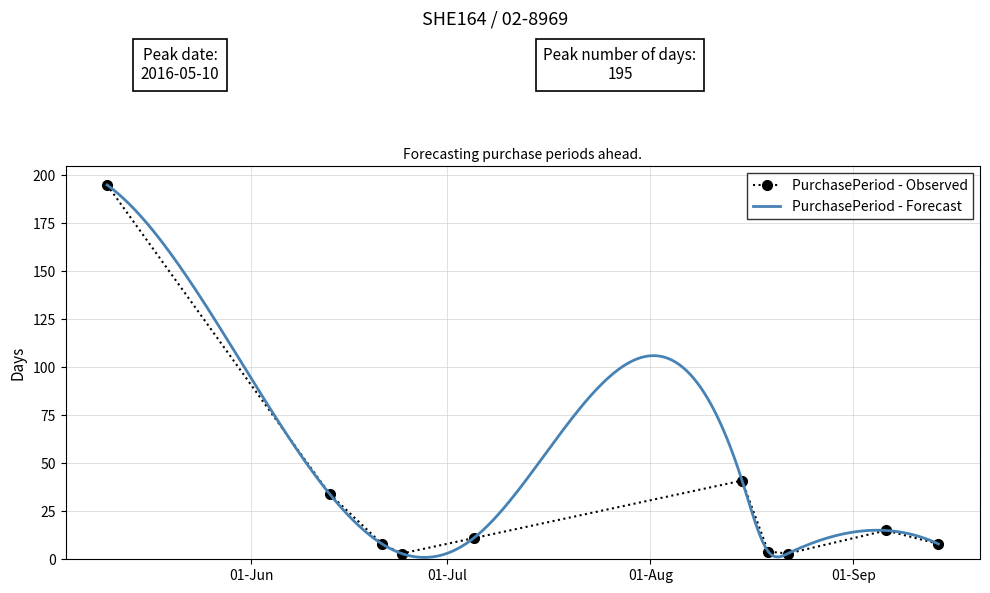

What is the difference between the second highest and minimum values?

38